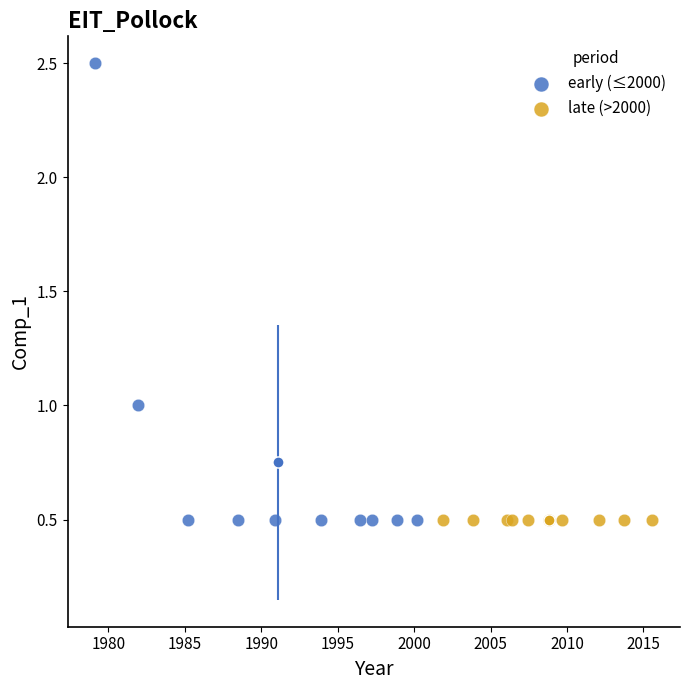

Which series reaches the maximum Y coordinate?

early (≤2000)